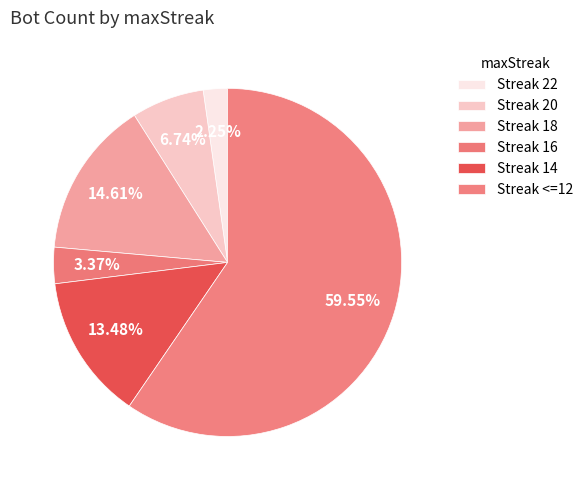

Which slice is the smallest?

Streak 22